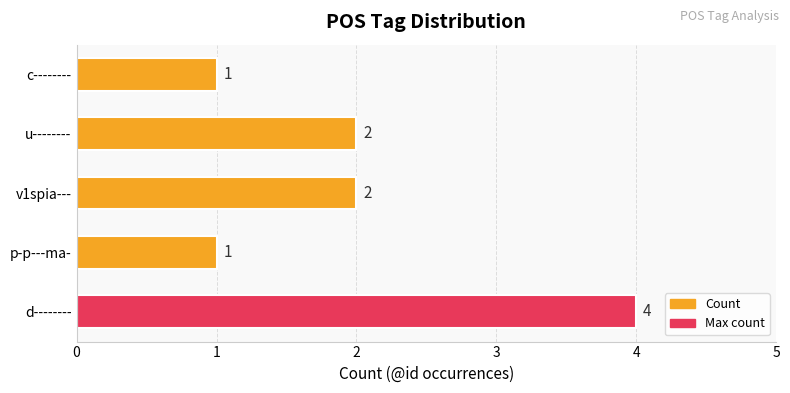

How many values are between 1 and 2?

4